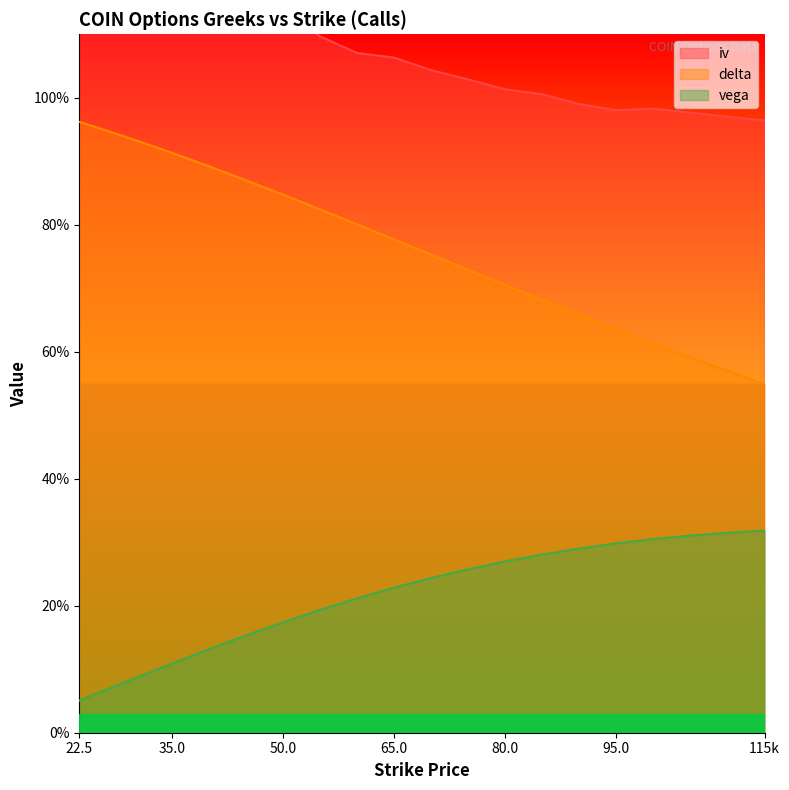

What is the lowest value of the iv series?

1.0